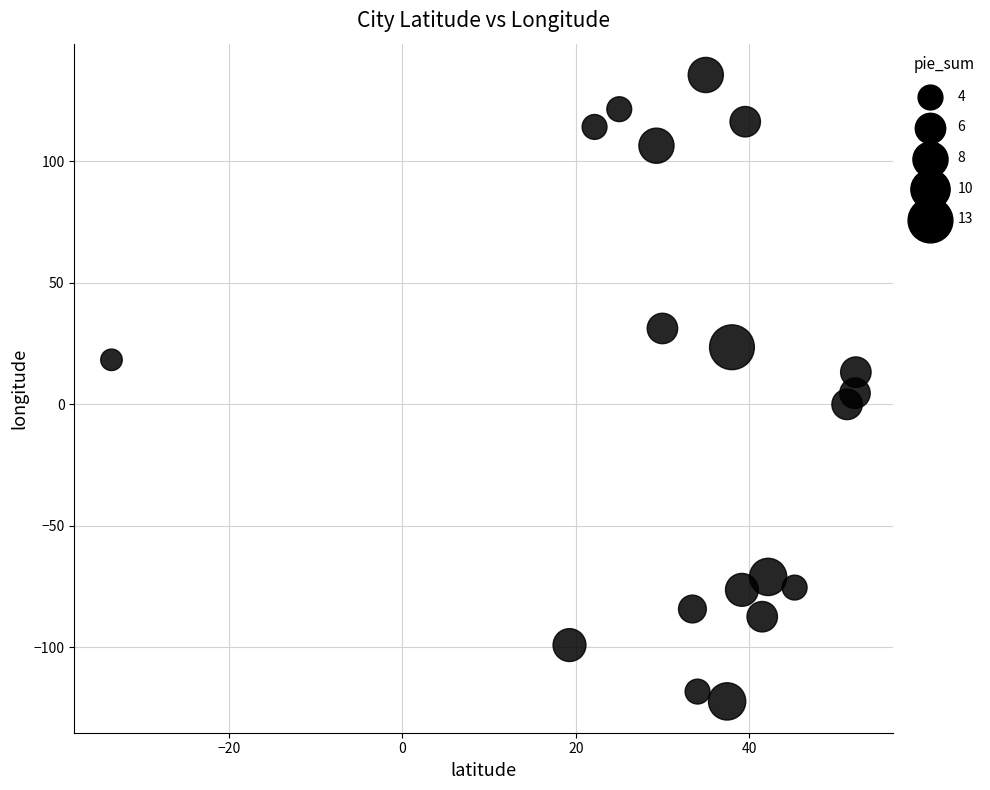

What is the range of X values (max minus min)?

85.9